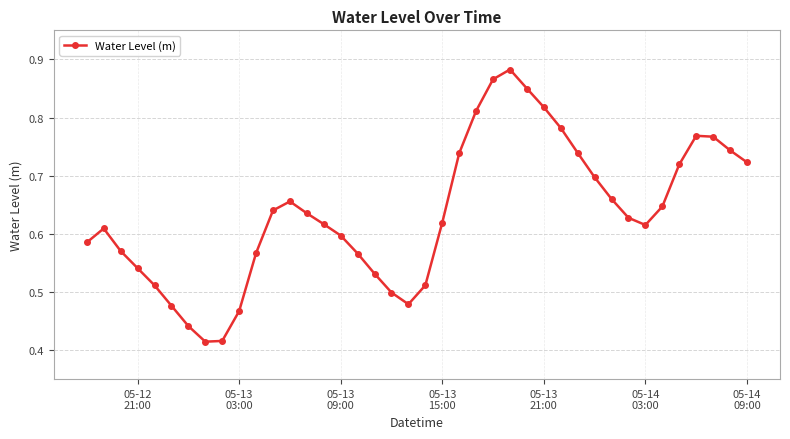

How many interior local peaks (higher than both neighbors) does the data have?

4